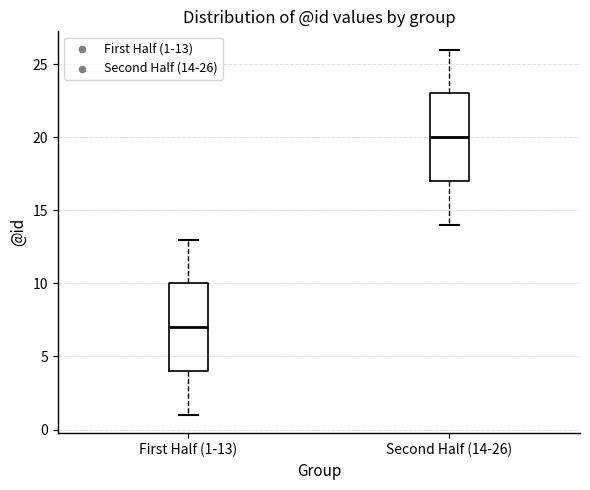

Reading left to right, read every box against the y-axis: the position of its median line, the range the box covers, and the ends of its whiskers. The values are not printed on the chart, so give them approximately, as read against the axis.

First Half (1-13): median 7, box 4 to 10, whiskers 1 to 13
Second Half (14-26): median 20, box 17 to 23, whiskers 14 to 26